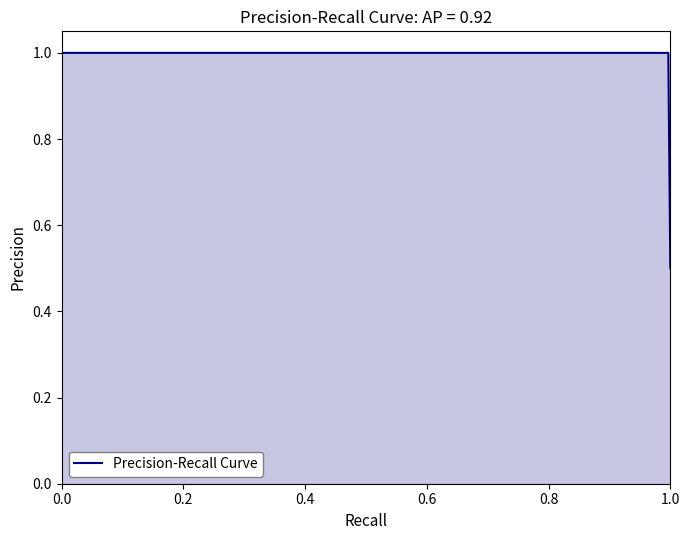

What is the maximum value shown in the chart?

1.0